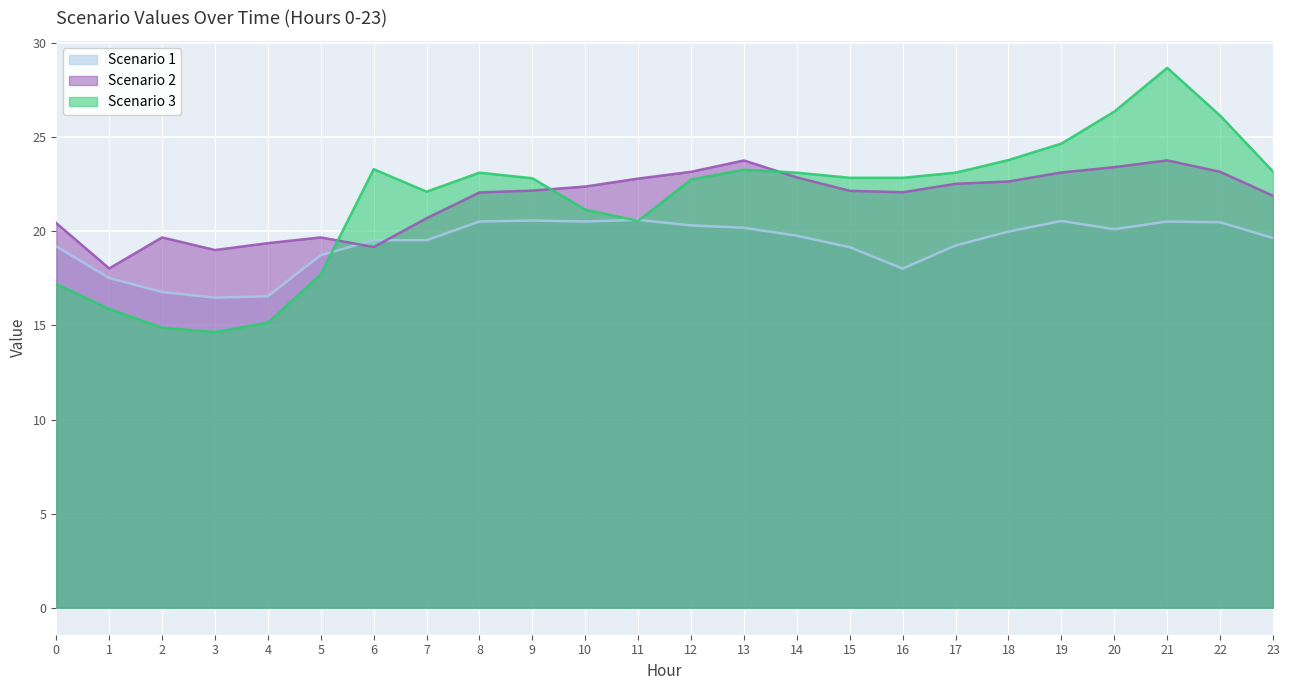

Reading left to right, extract all data points from this chart.

Scenario 1: 0=19.2	1=17.5	2=16.8	3=16.5	4=16.6	5=18.7	6=19.5	7=19.5	8=20.5	9=20.6	10=20.5	11=20.6	12=20.3	13=20.2	14=19.8	15=19.2	16=18.0	17=19.3	18=20.0	19=20.6	20=20.1	21=20.5	22=20.5	23=19.6
Scenario 2: 0=20.4	1=18.0	2=19.7	3=19.0	4=19.4	5=19.7	6=19.2	7=20.7	8=22.1	9=22.2	10=22.4	11=22.8	12=23.2	13=23.8	14=22.9	15=22.2	16=22.1	17=22.5	18=22.7	19=23.1	20=23.4	21=23.8	22=23.2	23=21.9
Scenario 3: 0=17.2	1=15.9	2=14.9	3=14.6	4=15.2	5=17.7	6=23.3	7=22.1	8=23.1	9=22.8	10=21.2	11=20.6	12=22.8	13=23.3	14=23.1	15=22.8	16=22.8	17=23.1	18=23.8	19=24.7	20=26.4	21=28.7	22=26.2	23=23.2